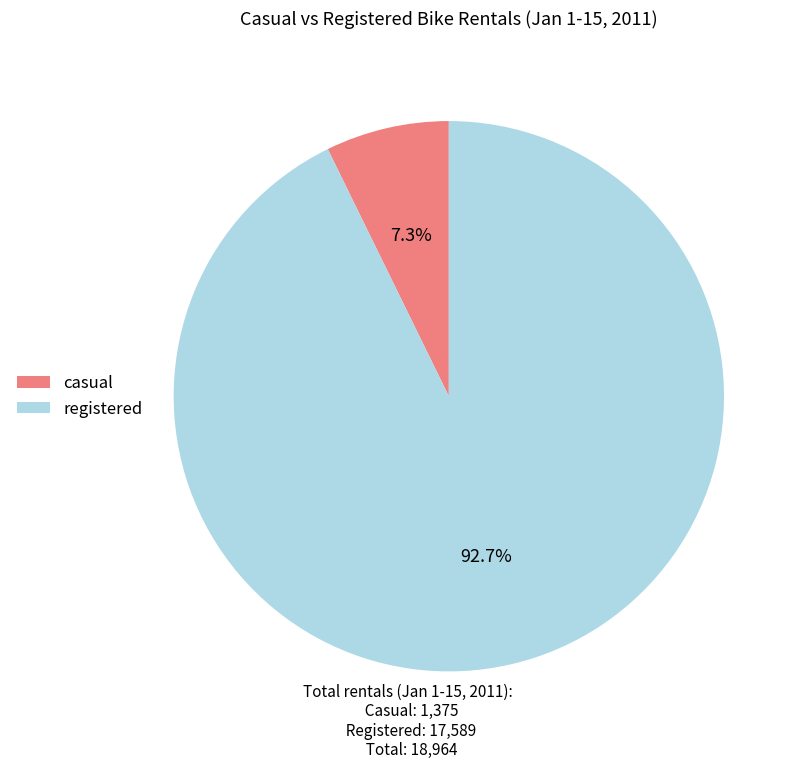

Is there any slice that represents more than half of the pie?

Yes